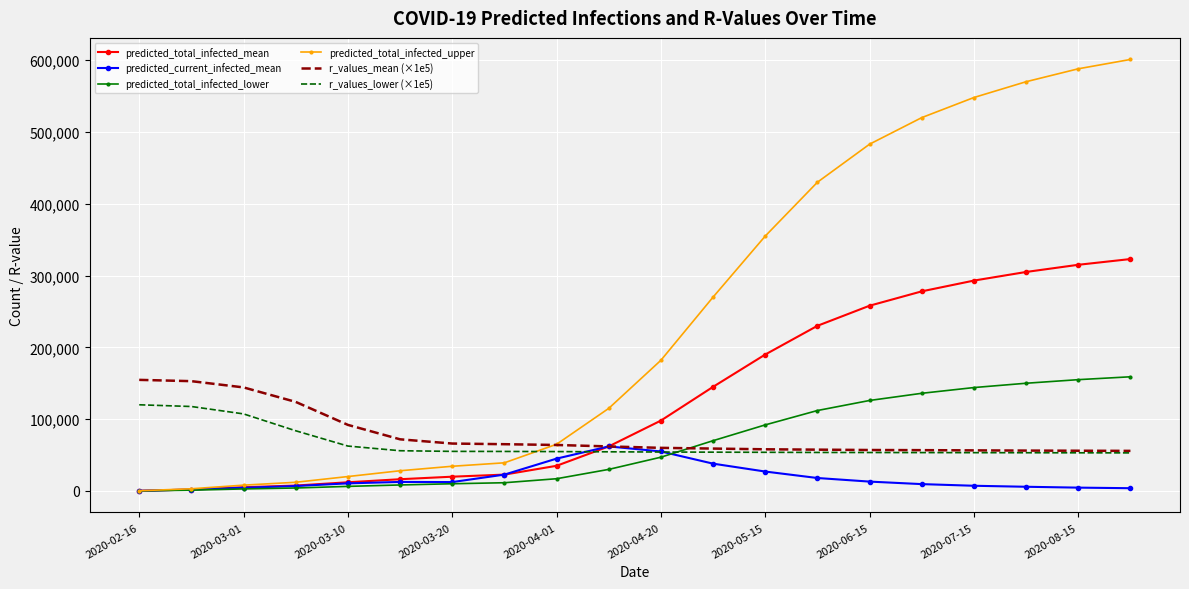

What is the highest value of the r_values_mean (×1e5) series?

154700.0